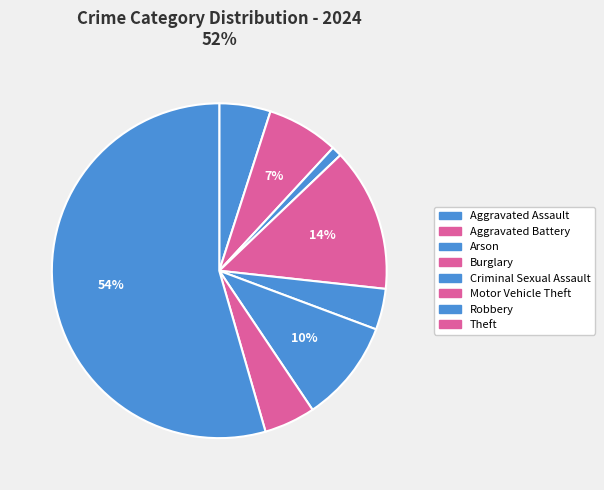

Approximately how many times larger is the value at Robbery compared to Motor Vehicle Theft?

0.5